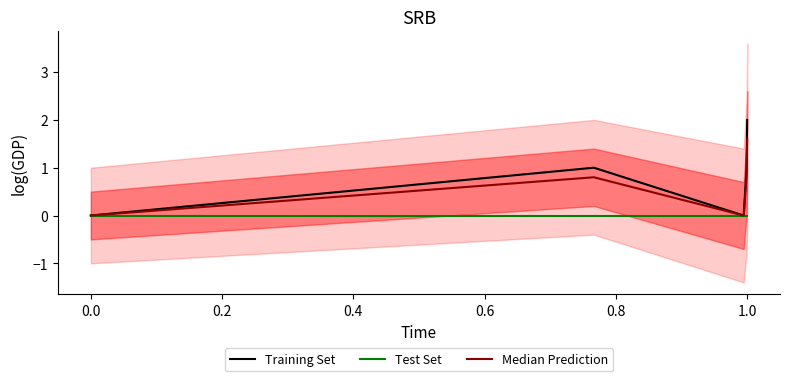

How many interior local peaks does the Training Set series have?

1